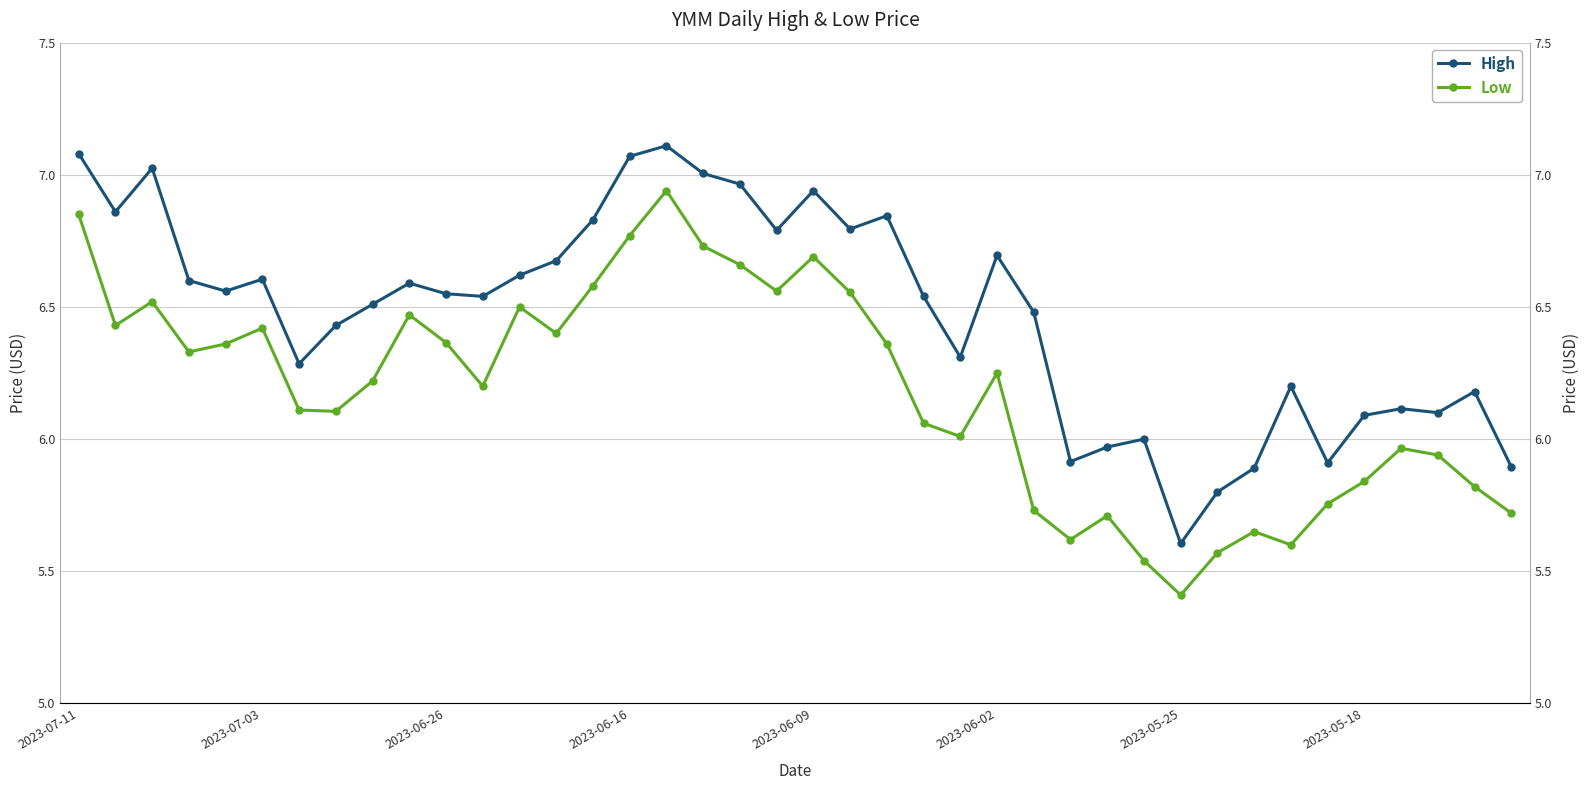

Which series has the largest range (max minus min)?

Low